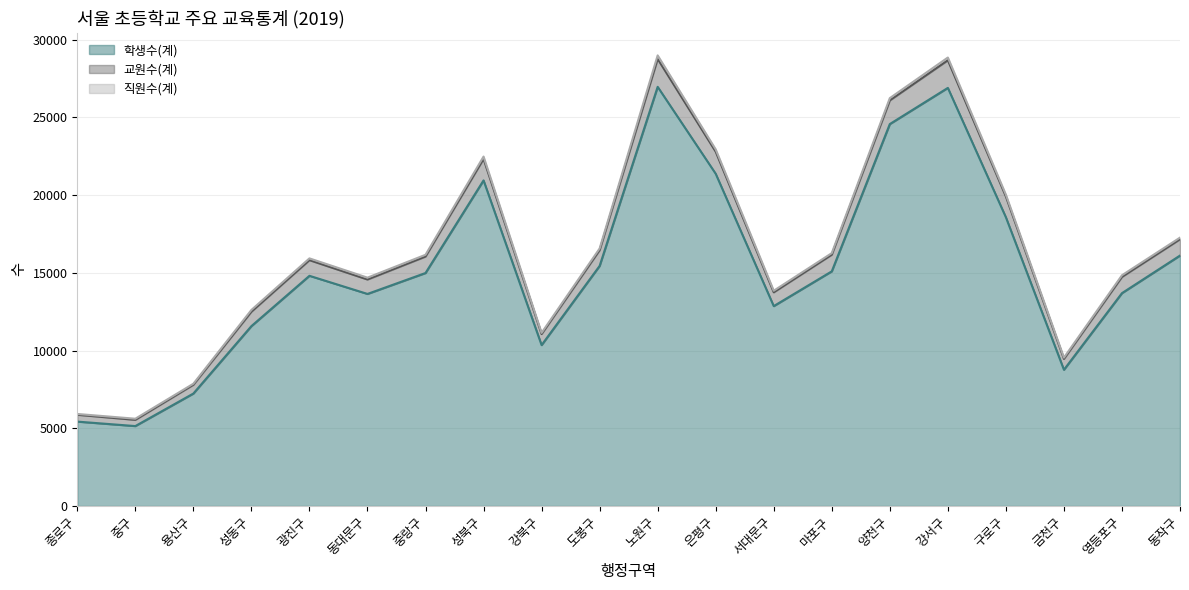

What is the maximum value for 학생수(계)?

26959